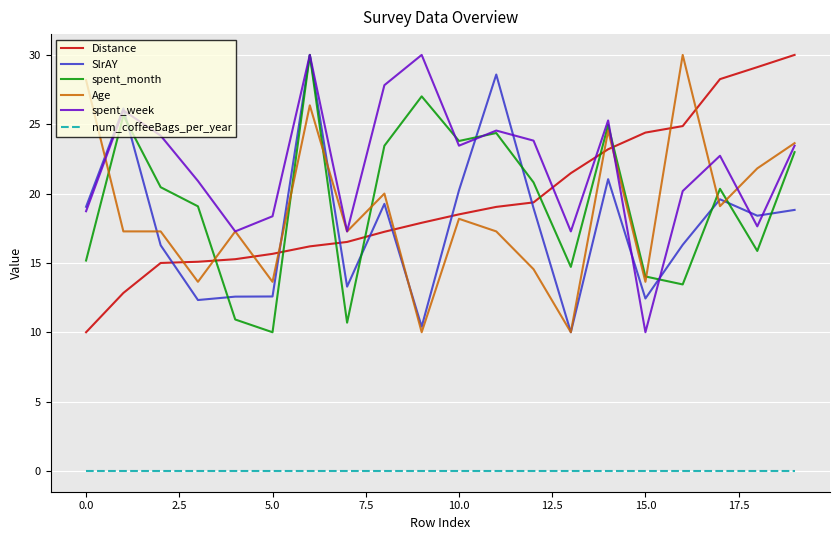

True or false: Distance and Age intersect in this chart.

True